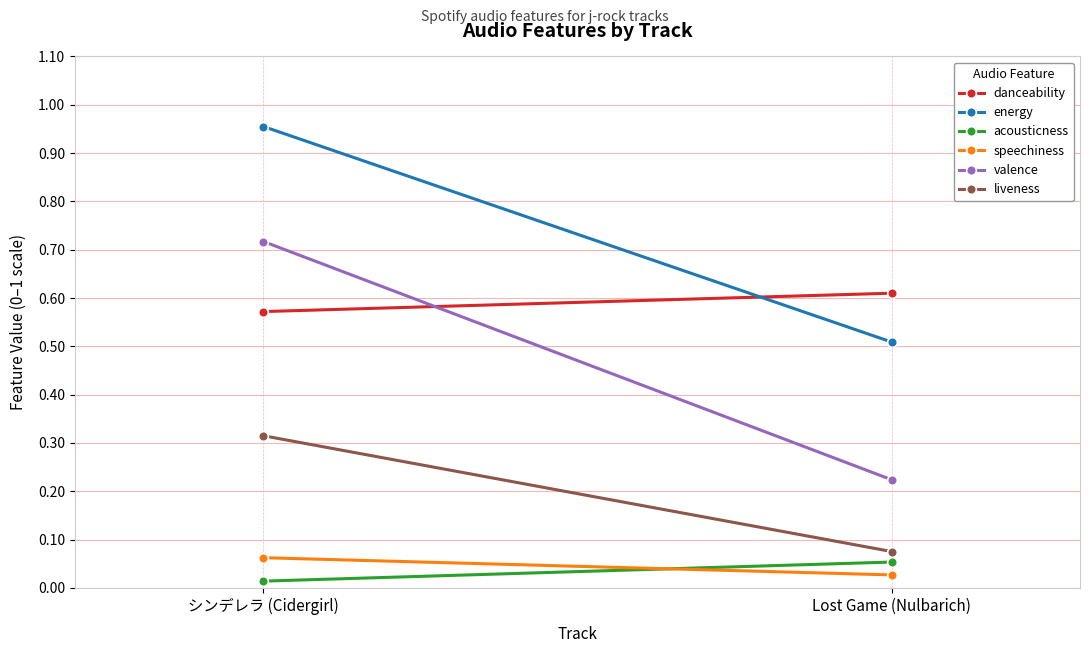

Count the number of data series in this chart.

6